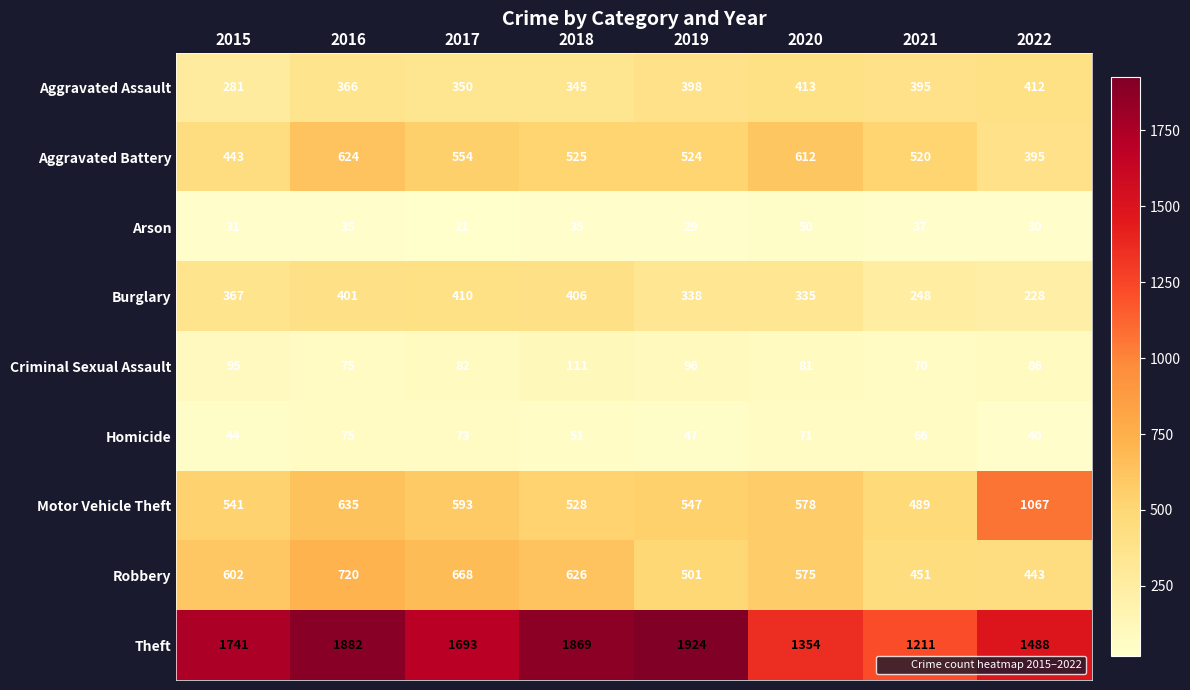

At which label is Aggravated Assault closest to 347?

2018